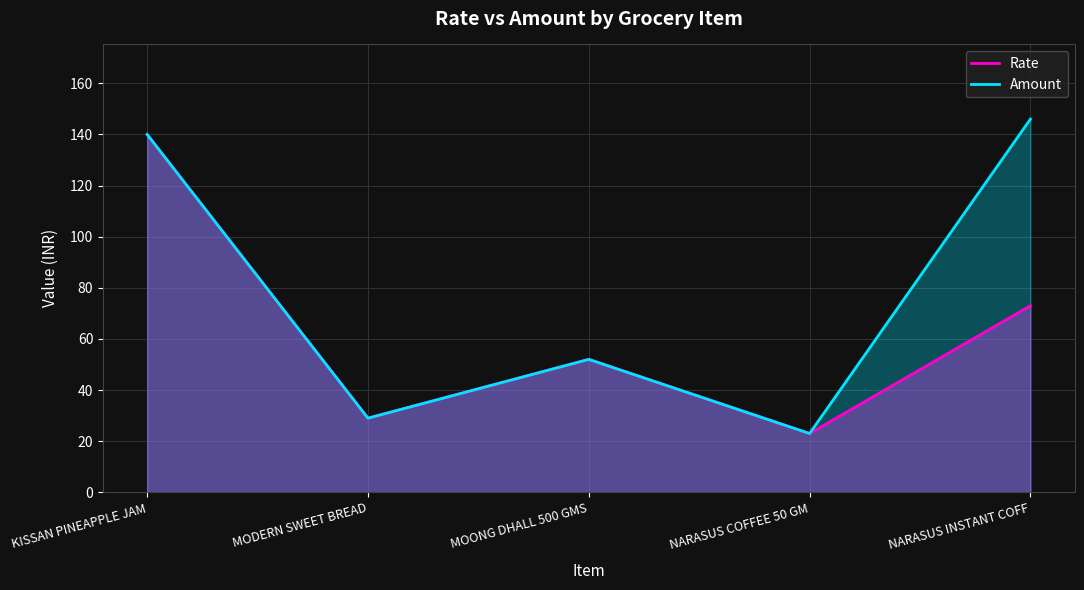

What is the value of the Amount point at the 3rd from the left?

52